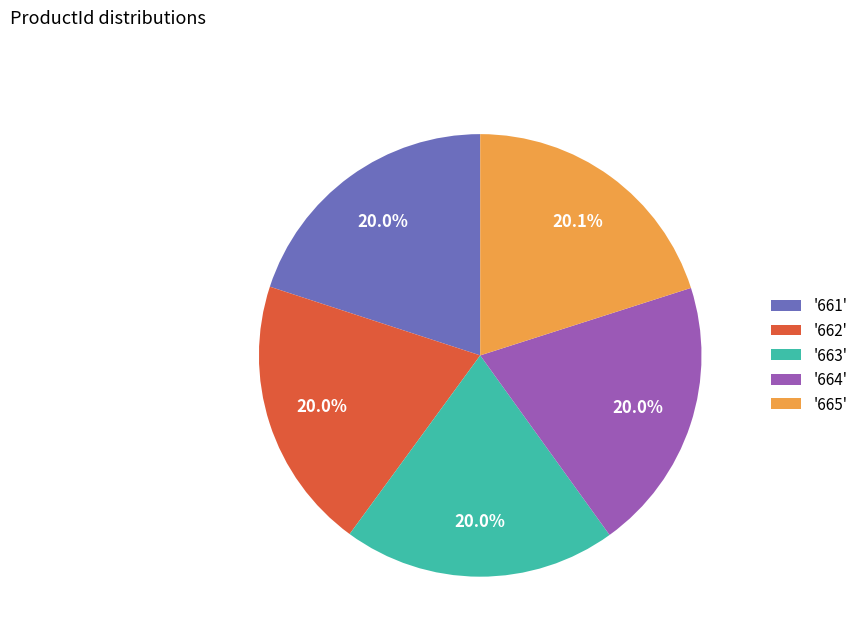

Does any single category account for the majority?

No